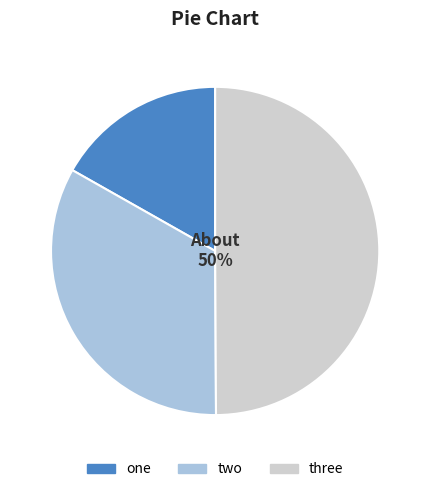

Is the sum of three and one greater than half?

Yes